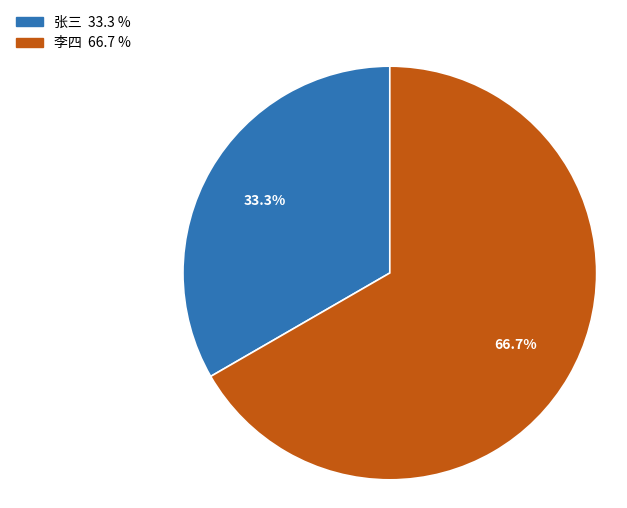

Count the number of slices in the pie.

2